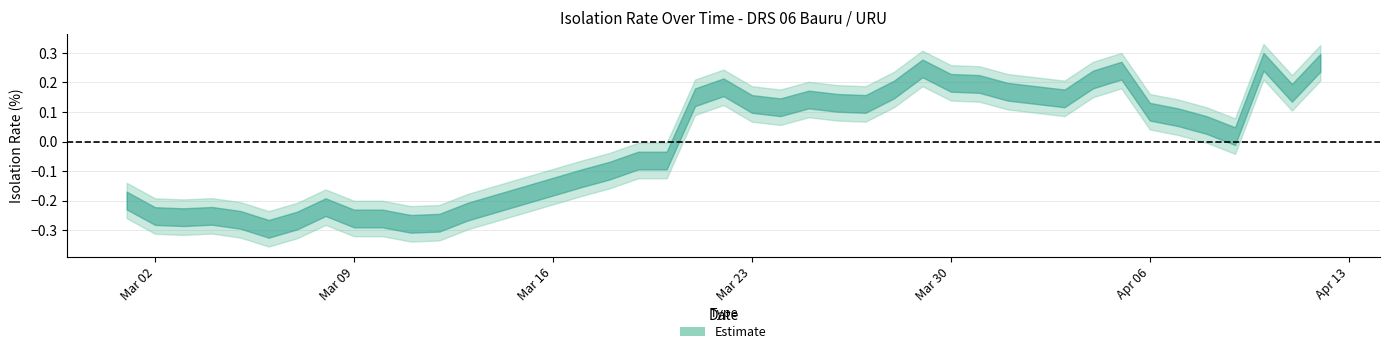

Count the number of categories in the chart.

40